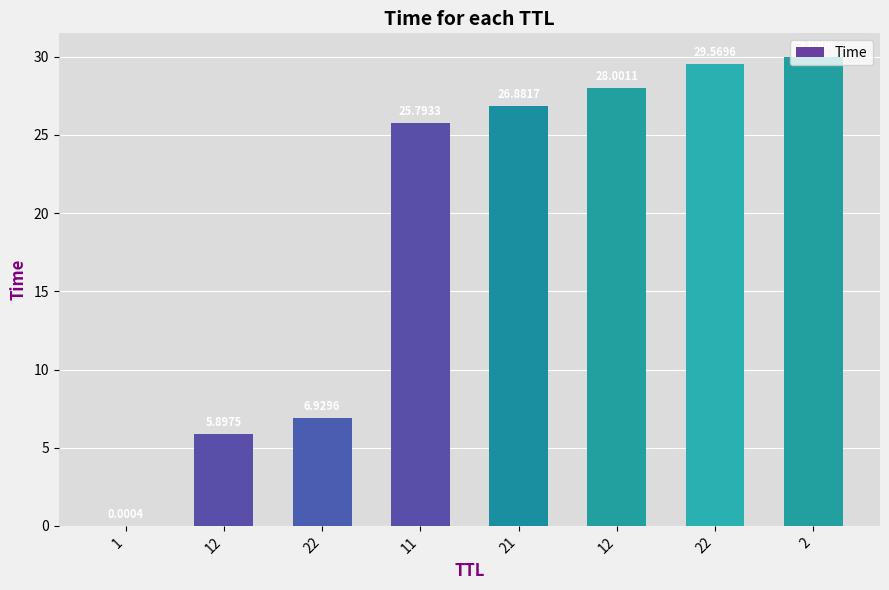

What is the sum of all values?

153.1